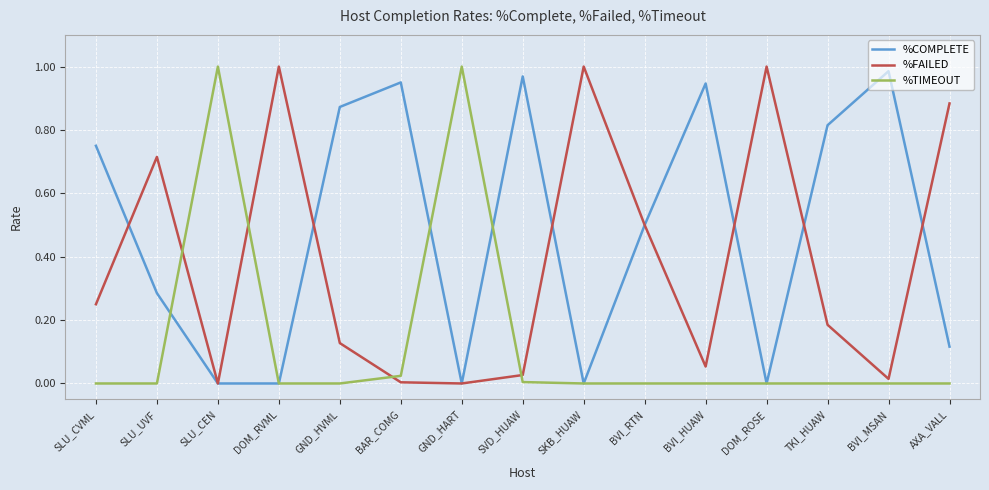

What is the sum of all %TIMEOUT values?

2.0